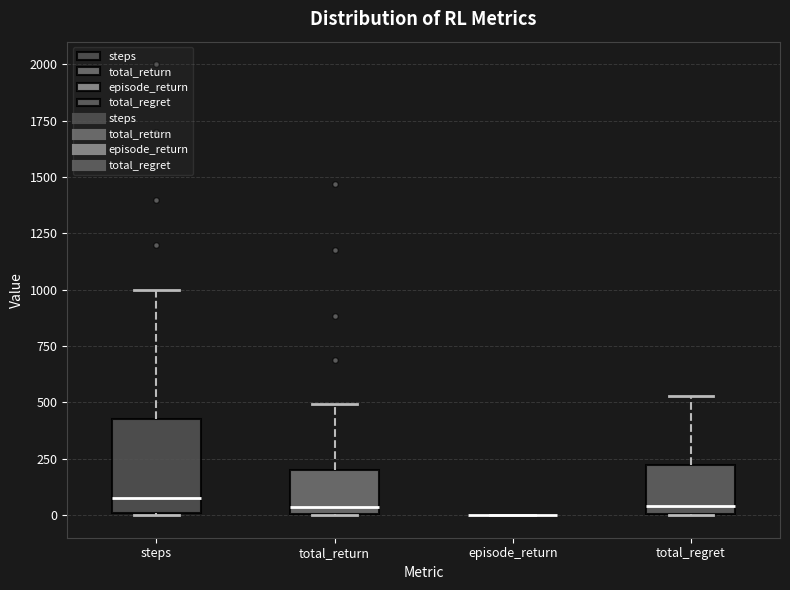

Comparing the boxes themselves (not the whiskers), which one is the tallest?

steps